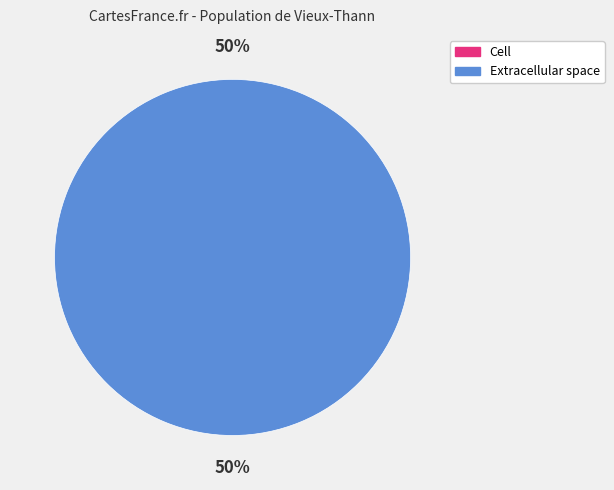

Is there any slice that represents more than half of the pie?

Yes